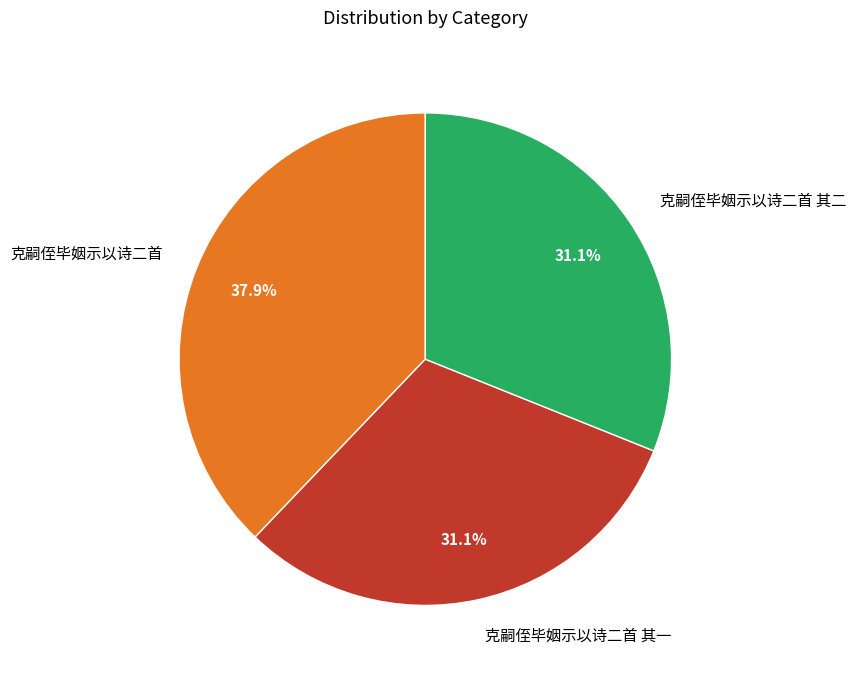

To the nearest percent, what is the average slice percentage?

33%